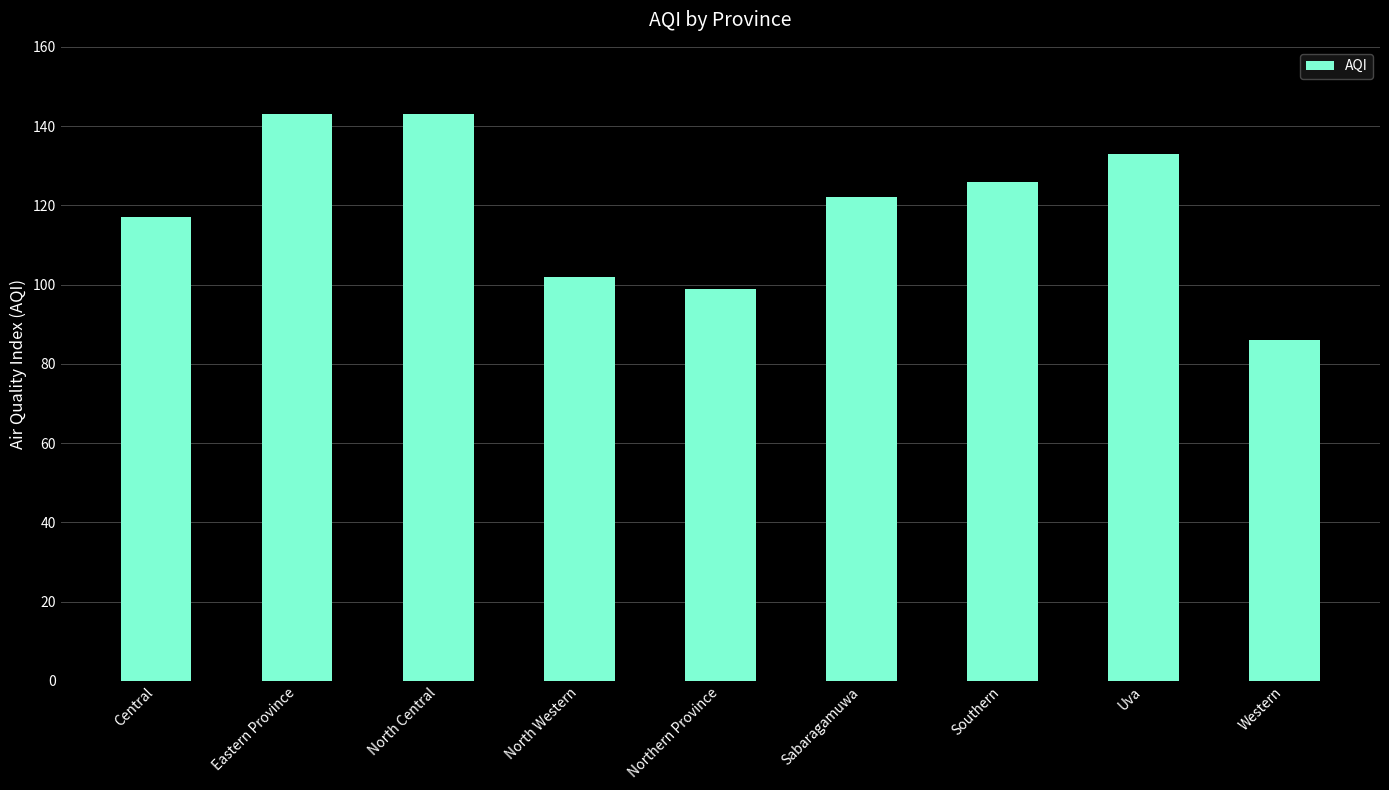

What is the change in value from North Western to Sabaragamuwa?

+20